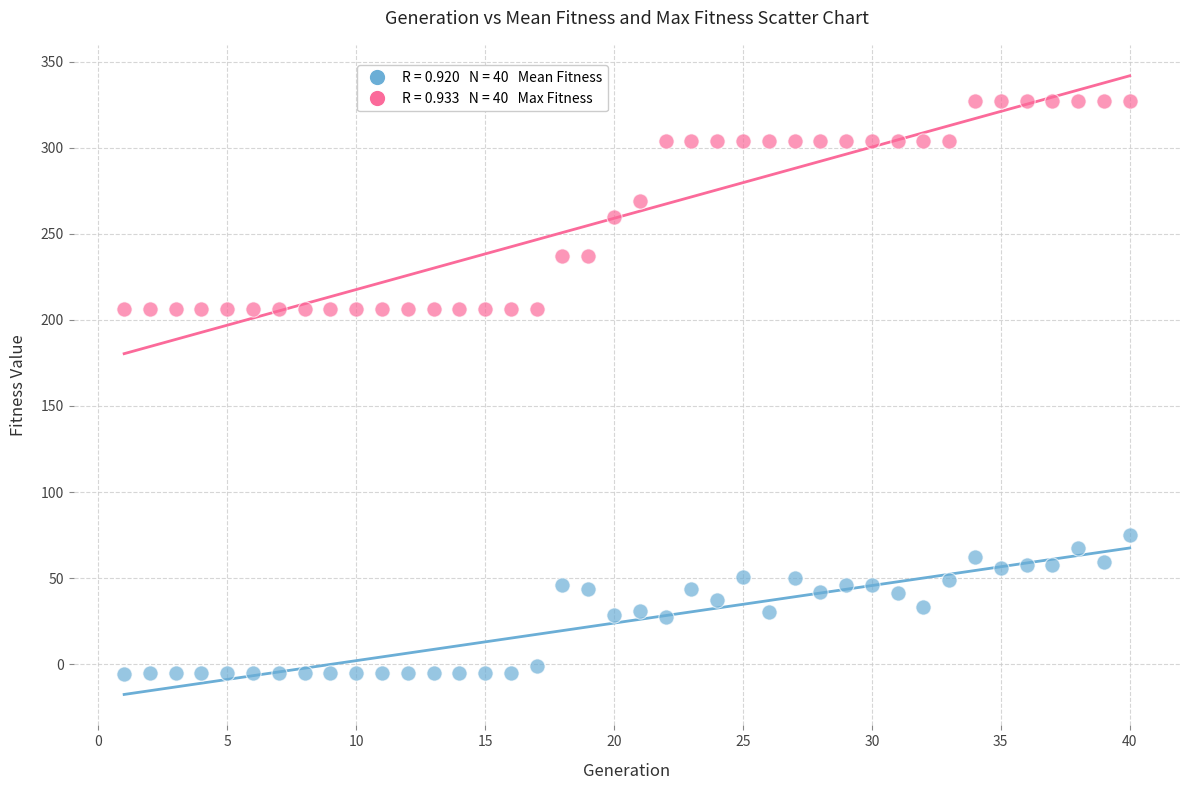

Across all data points, what is the range of Y values (max minus min)?

333.0